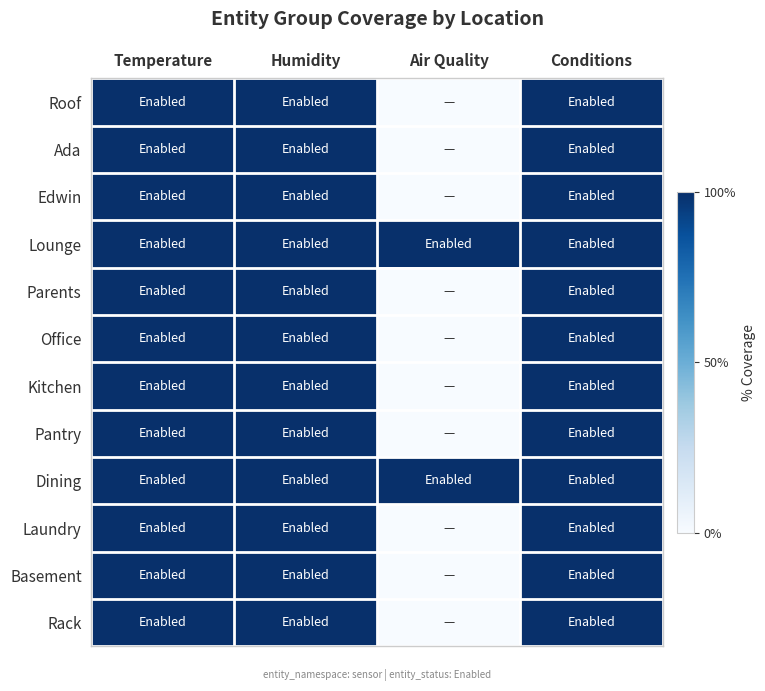

At which category is the sum across all series the highest?

Temperature